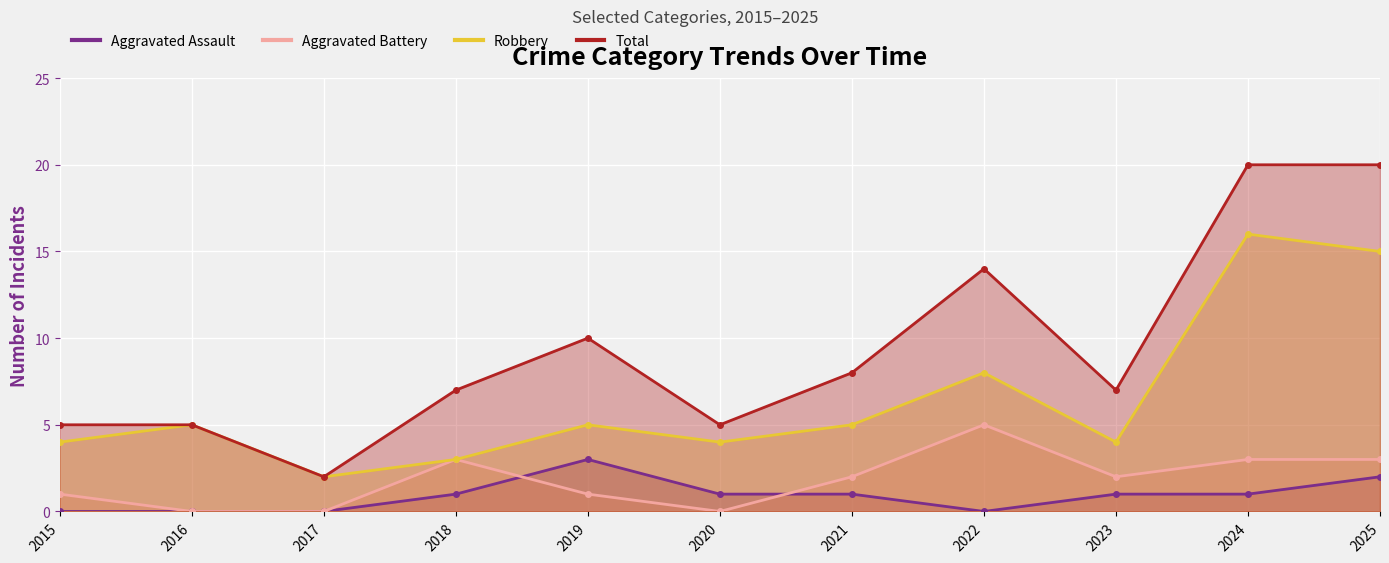

What is the sum of the Robbery values at 2025 and 2020?

19